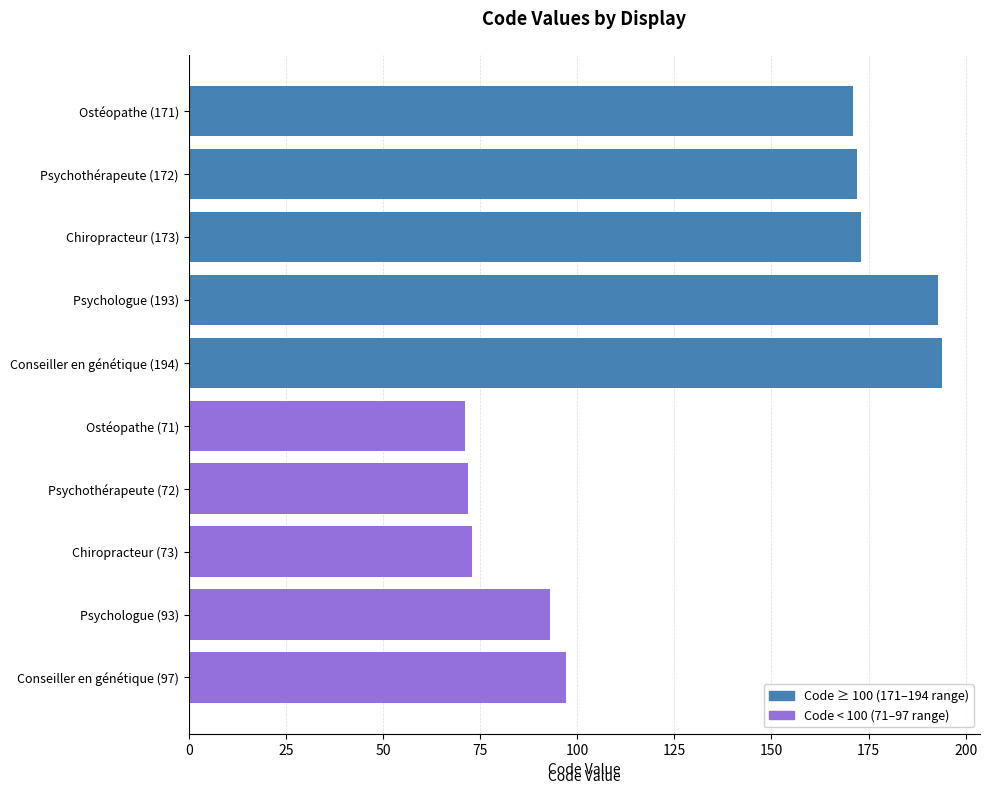

Which series has the largest total across all categories?

Code ≥ 100